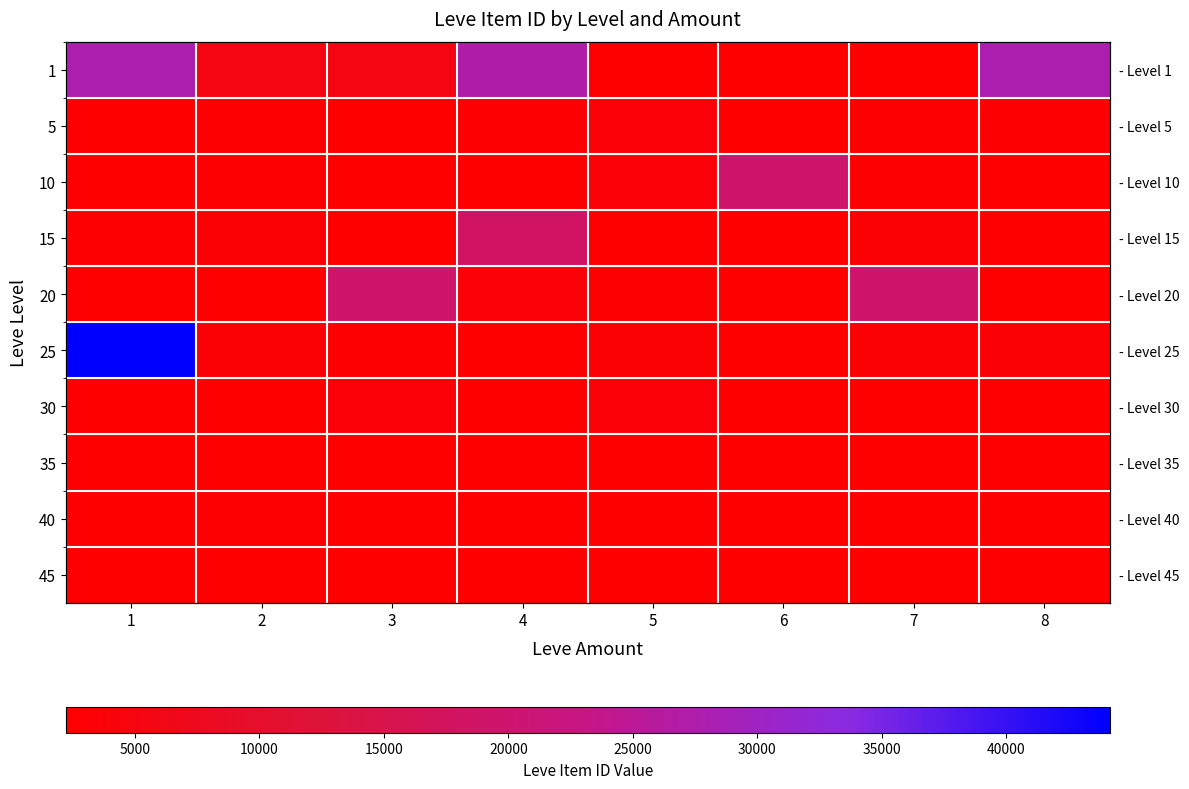

Between 2 and 5, which series saw the biggest shift?

1